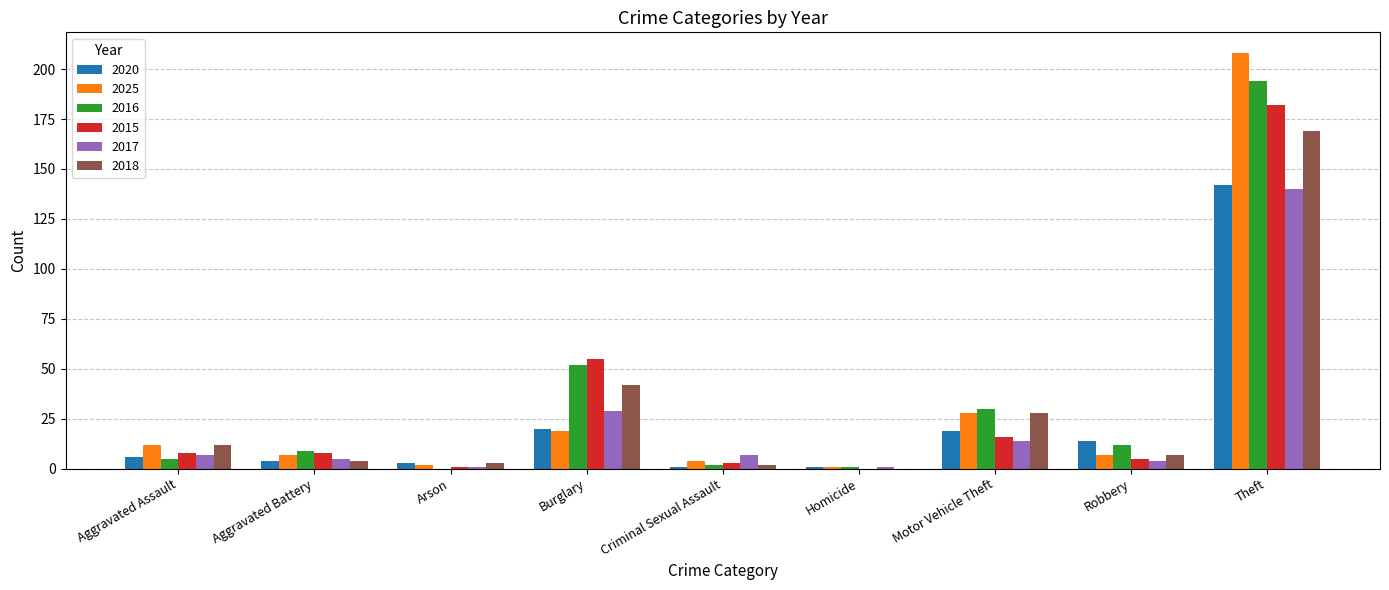

Is it true that 2020 equals 61 at Theft?

False